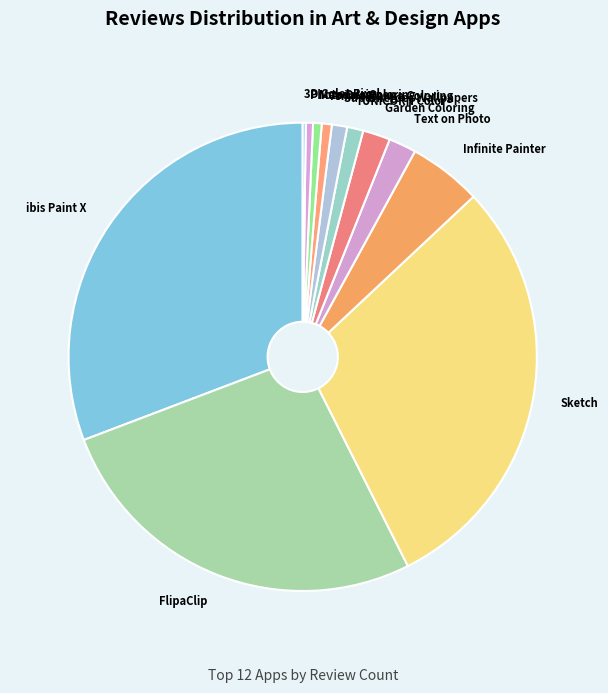

What is the ratio of the value at Anime Manga Coloring to the value at Garden Coloring?

0.4